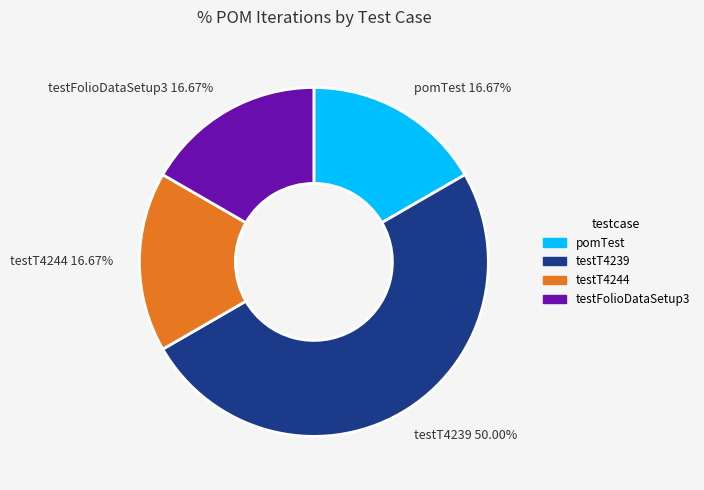

True or false: pomTest accounts for 17% of the total.

True